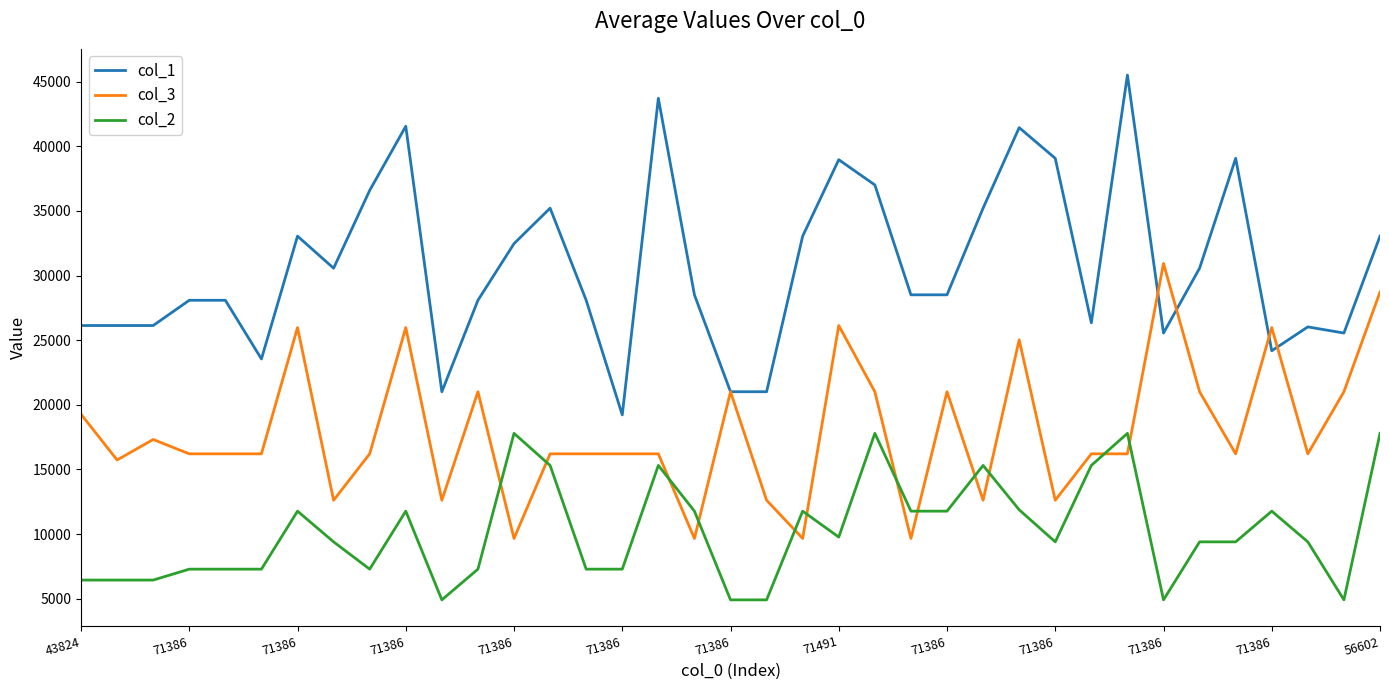

Which series has the largest total across all categories?

col_1